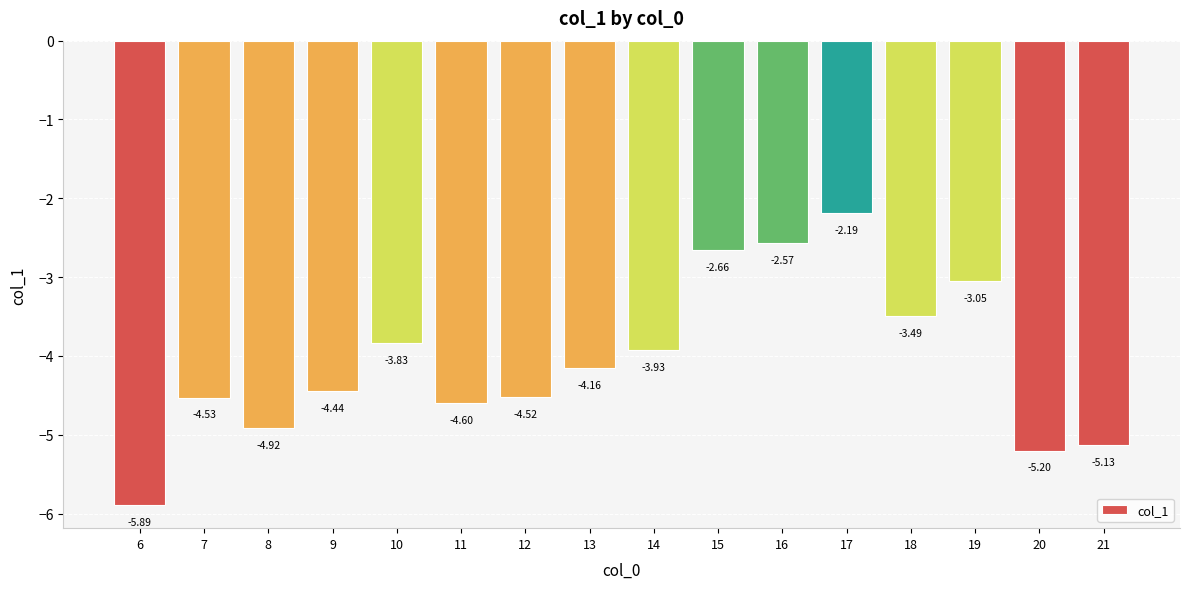

How many distinct data groups are displayed?

1